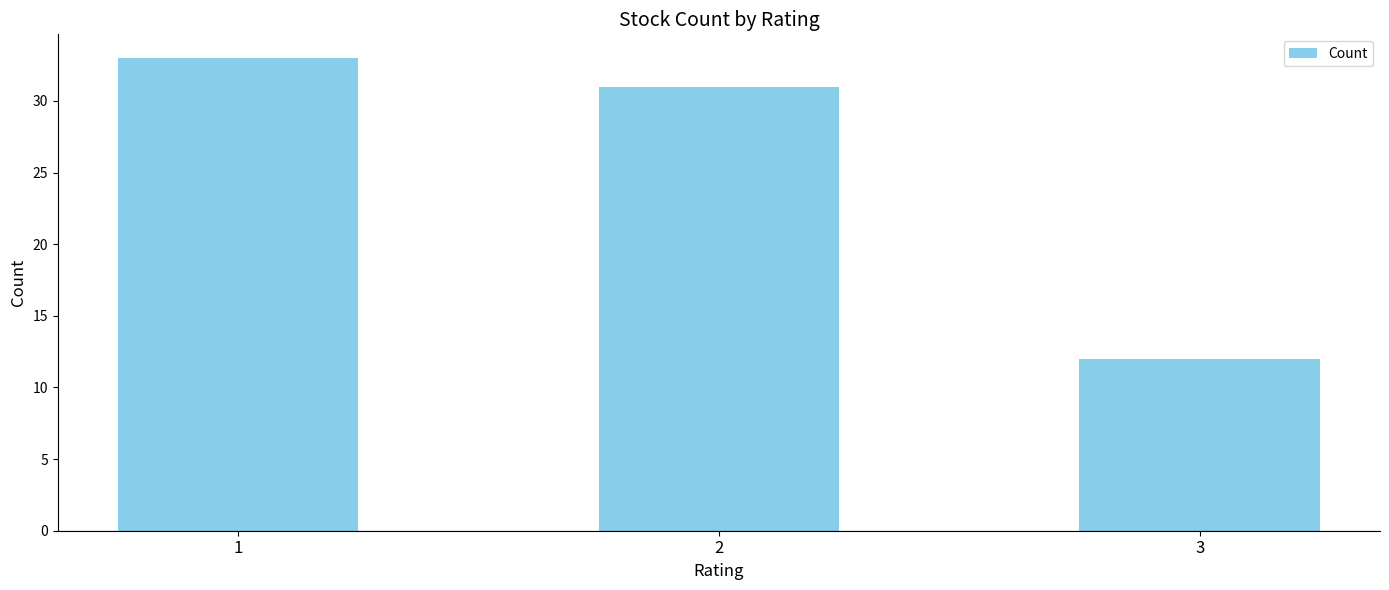

Which has a higher value, 2 or 3?

2